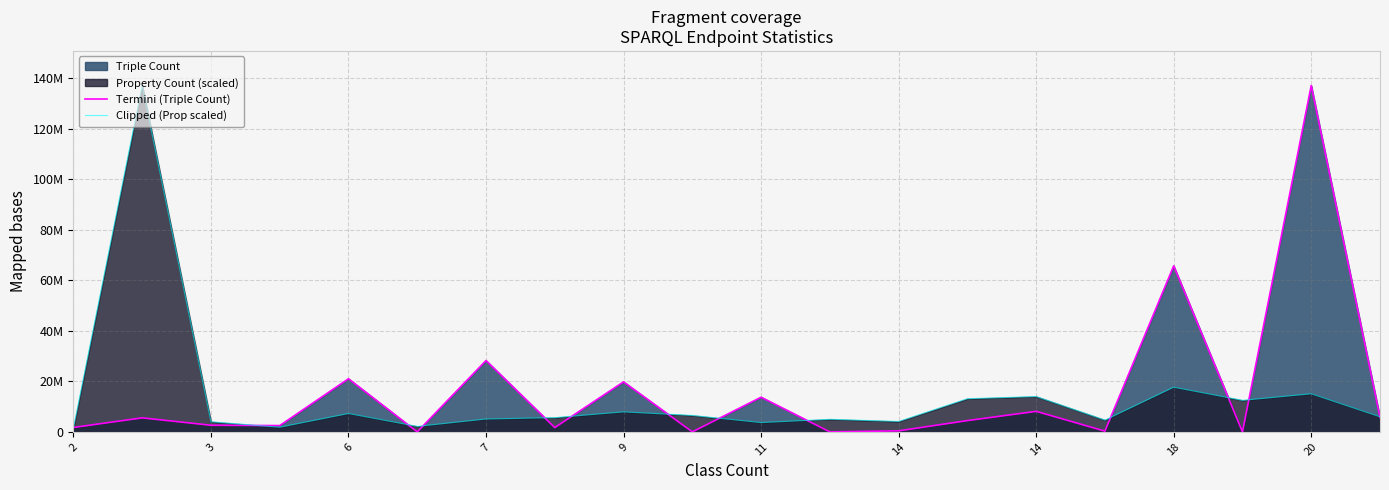

What is the label of the 6th point from the right?

14